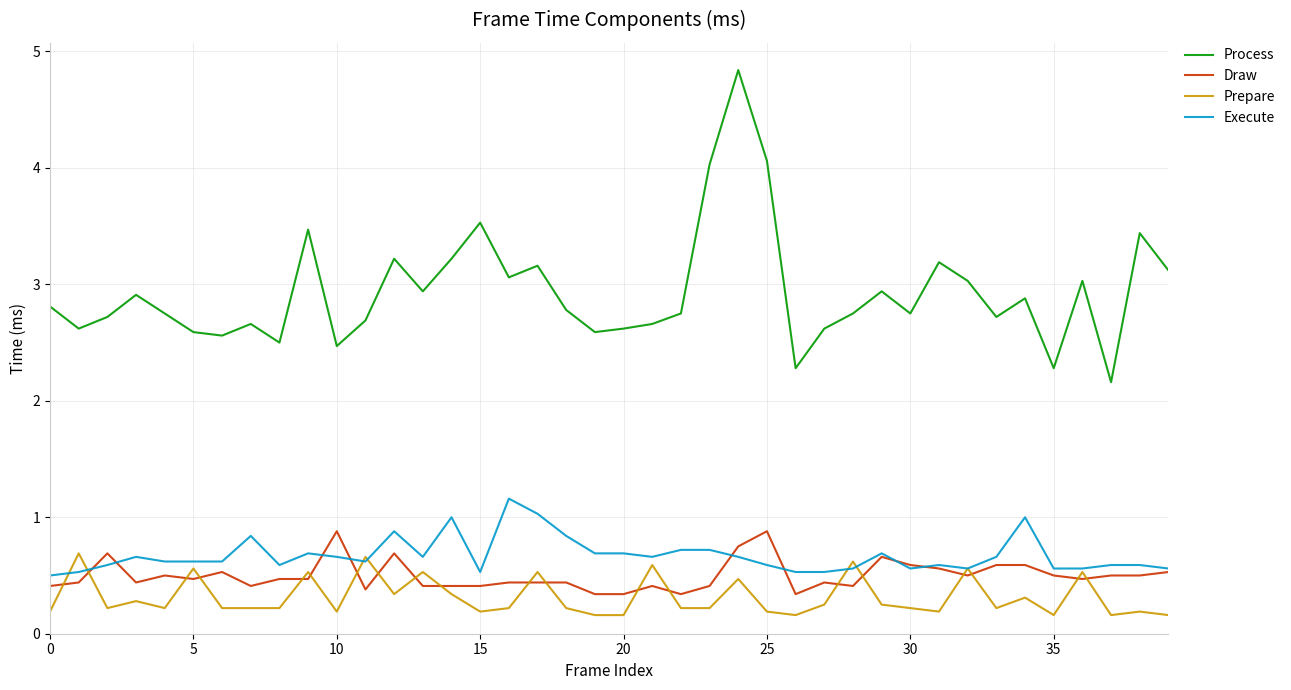

Which series has the largest total across all categories?

Process